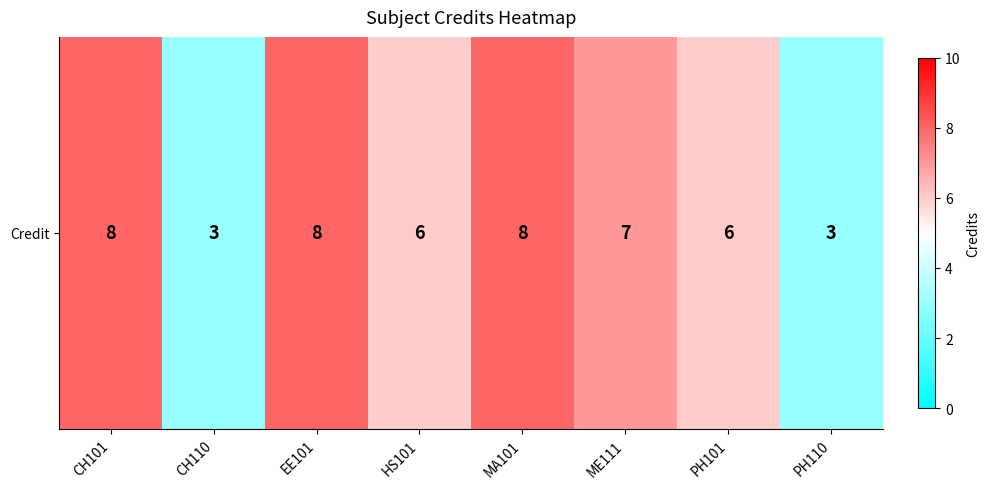

How many values are between 6 and 8?

6